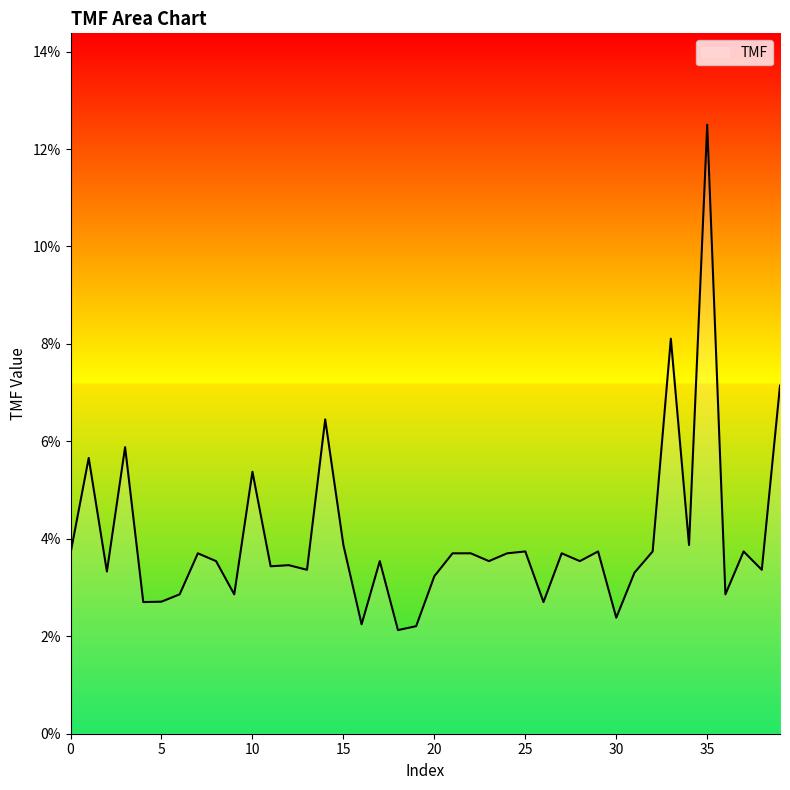

Rank the categories by value from lowest to highest.

18, 19, 16, 30, 4, 26, 5, 6, 9, 36, 20, 31, 2, 13, 38, 11, 12, 8, 17, 23, 28, 0, 7, 21, 22, 24, 27, 25, 29, 32, 37, 15, 34, 10, 1, 3, 14, 39, 33, 35